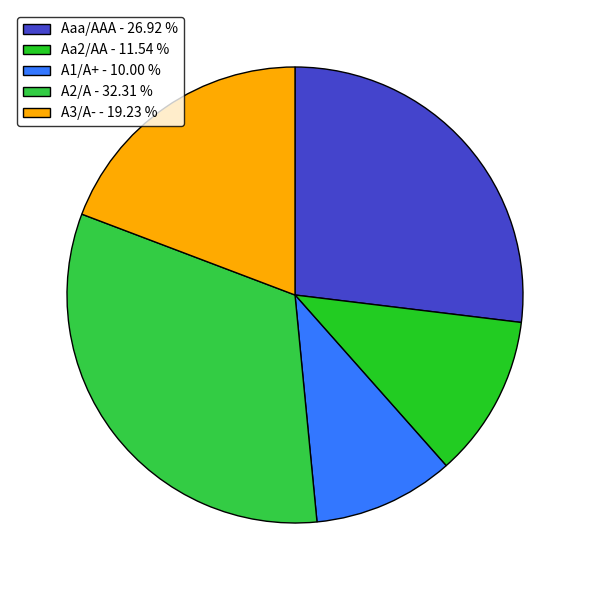

Does Aa2/AA represent more than half of the total?

No